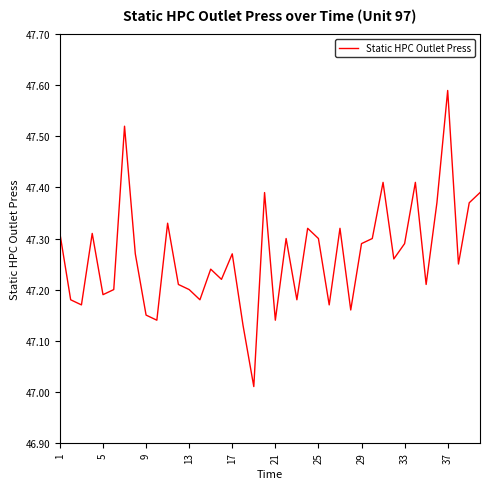

Does the chart display data point markers on the line(s)?

No